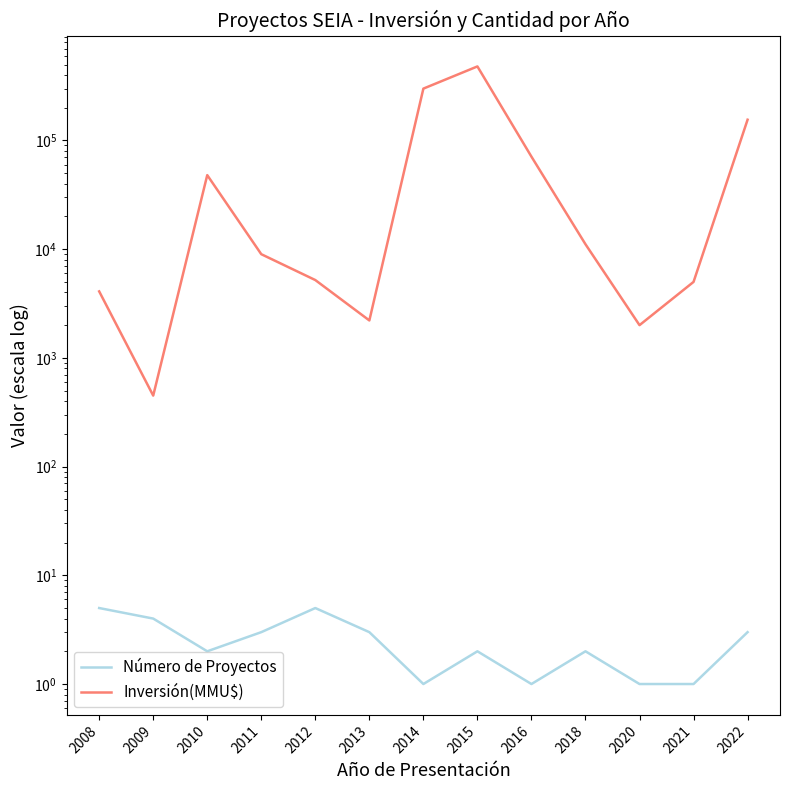

Reading left to right, extract all data points from this chart.

Número de Proyectos: 5	4	2	3	5	3	1	2	1	2	1	1	3
Inversión(MMU$): 4091	450	48001	8996	5201	2211	300001	480001	71001	11104	2001	5001	155274